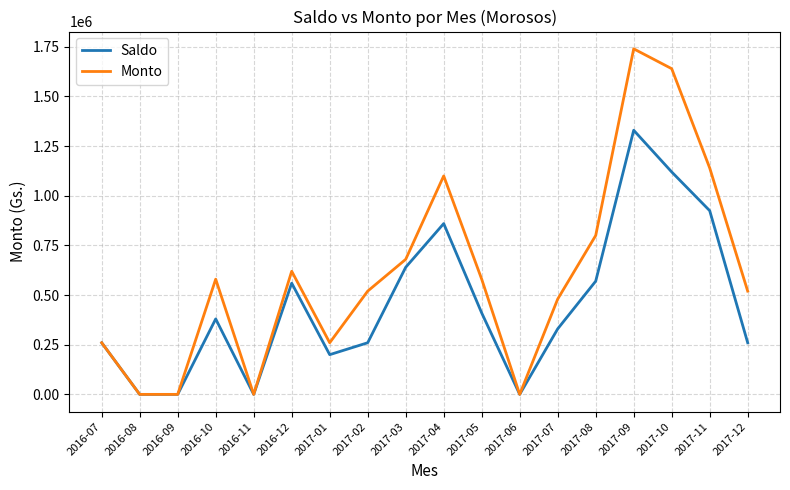

Which category has the highest value across all series?

2017-09